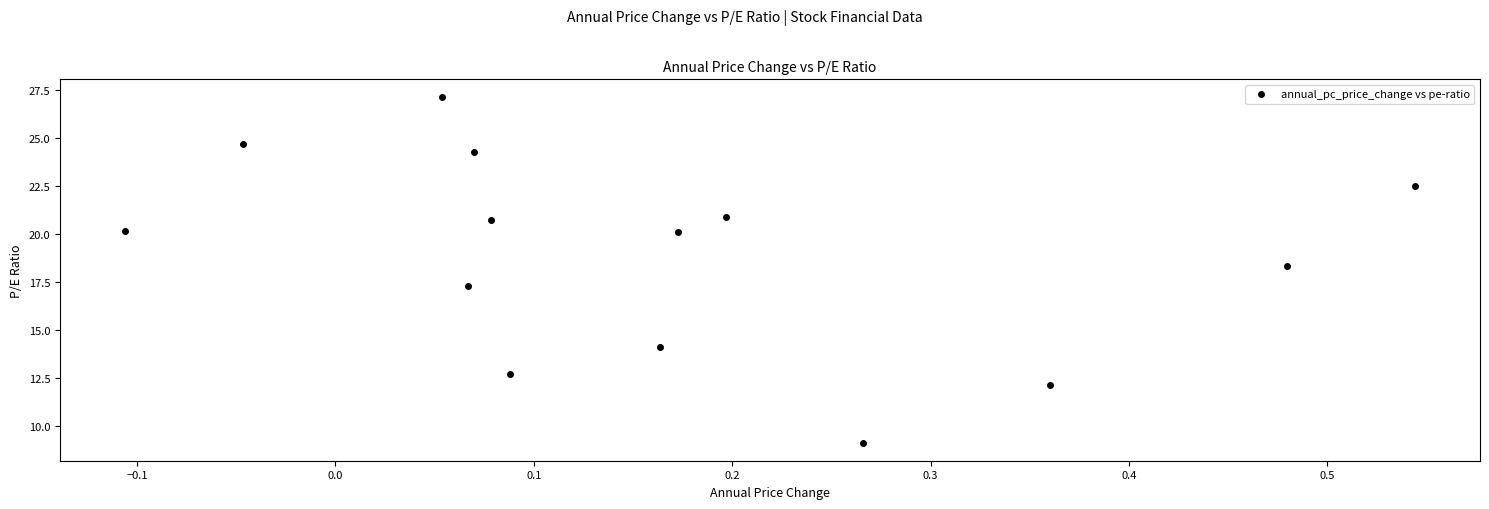

What is the range of X values (max minus min)?

0.7